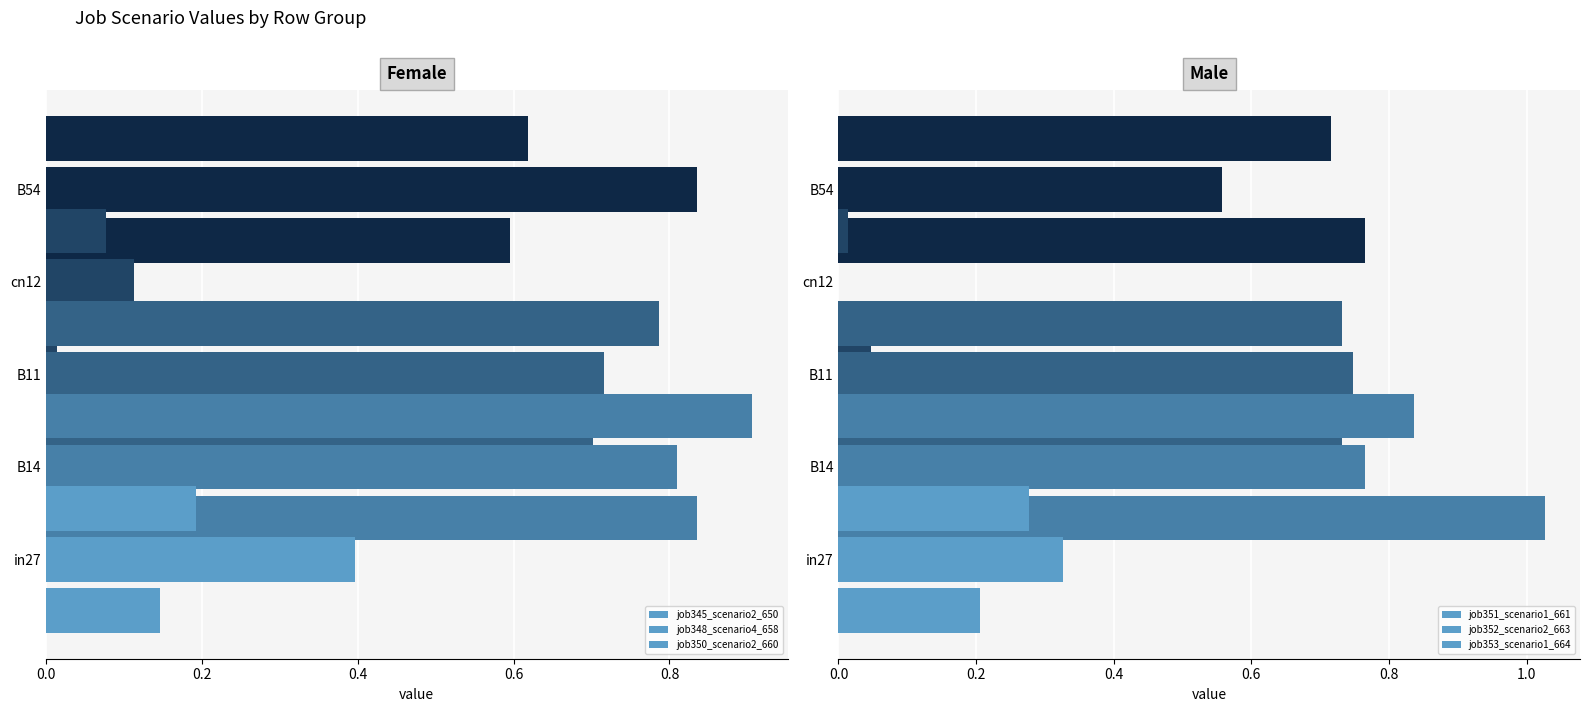

Count the number of categories in the chart.

5